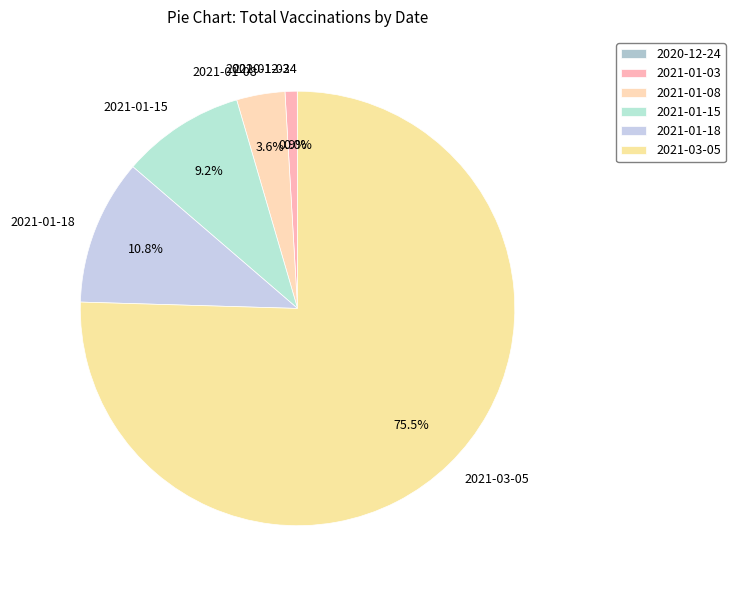

Between 2021-01-15 and 2021-01-18, which is larger?

2021-01-18